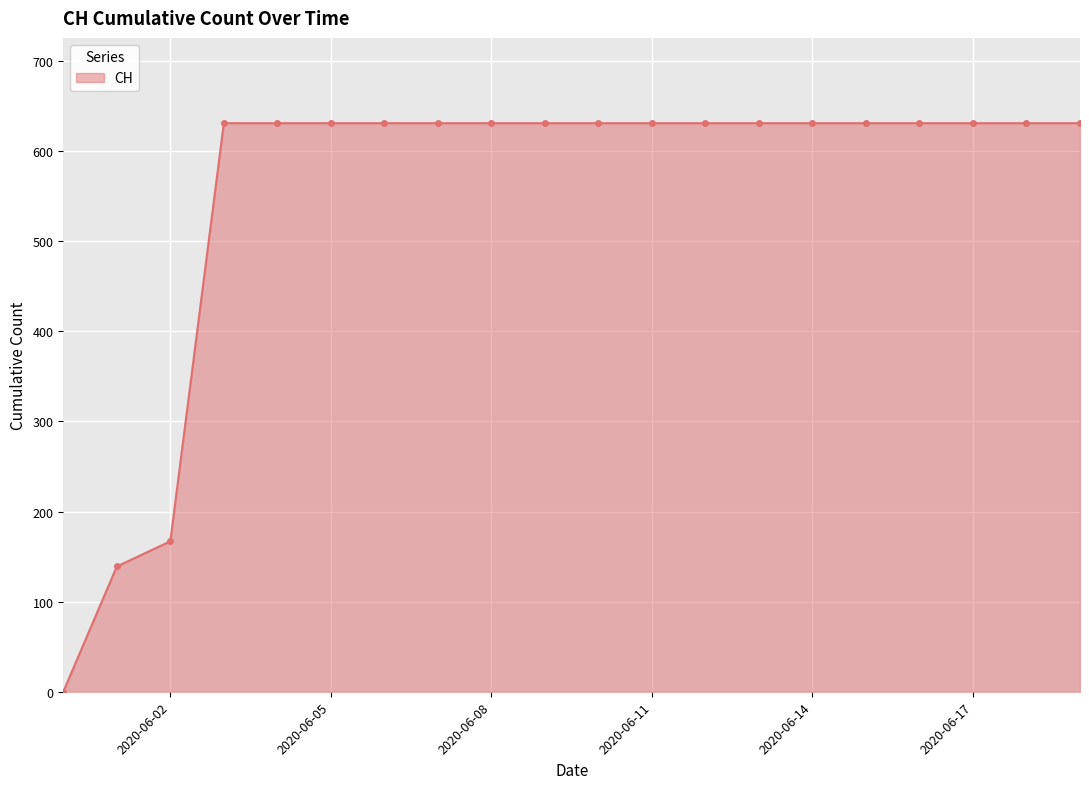

What is the maximum value shown in the chart?

631